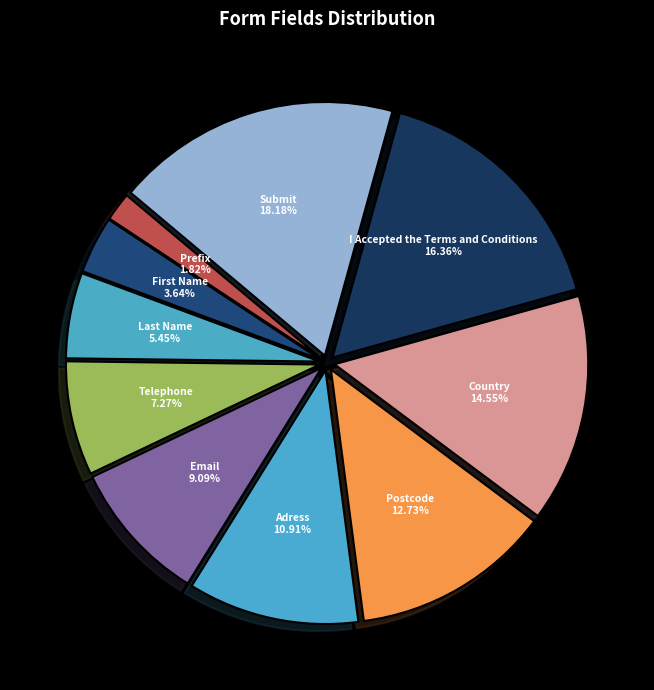

How much of the chart is everything except I Accepted the Terms and Conditions?

83.6%